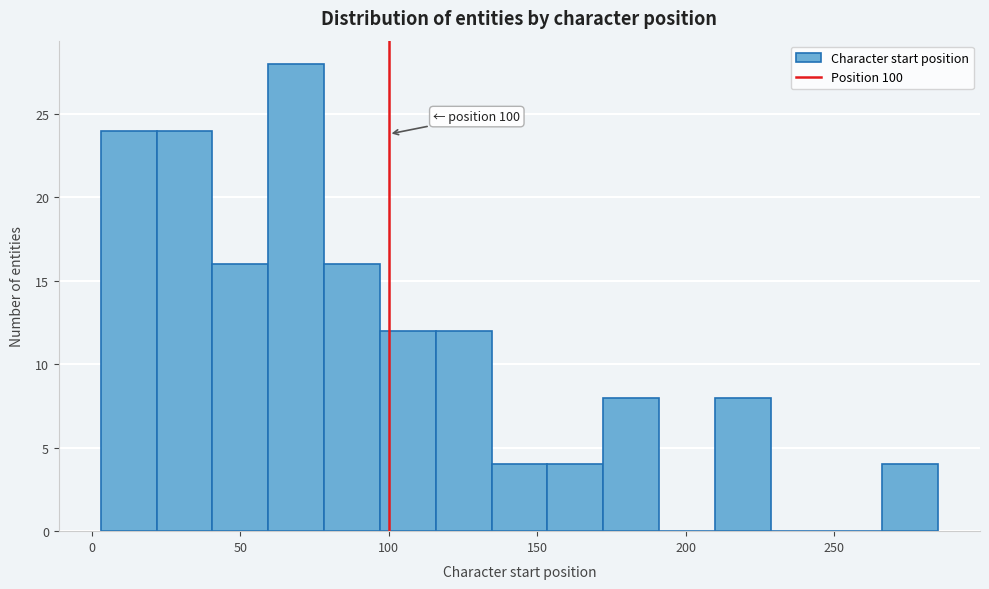

Read against the x-axis, roughly where is the centre of the tallest bar?

70